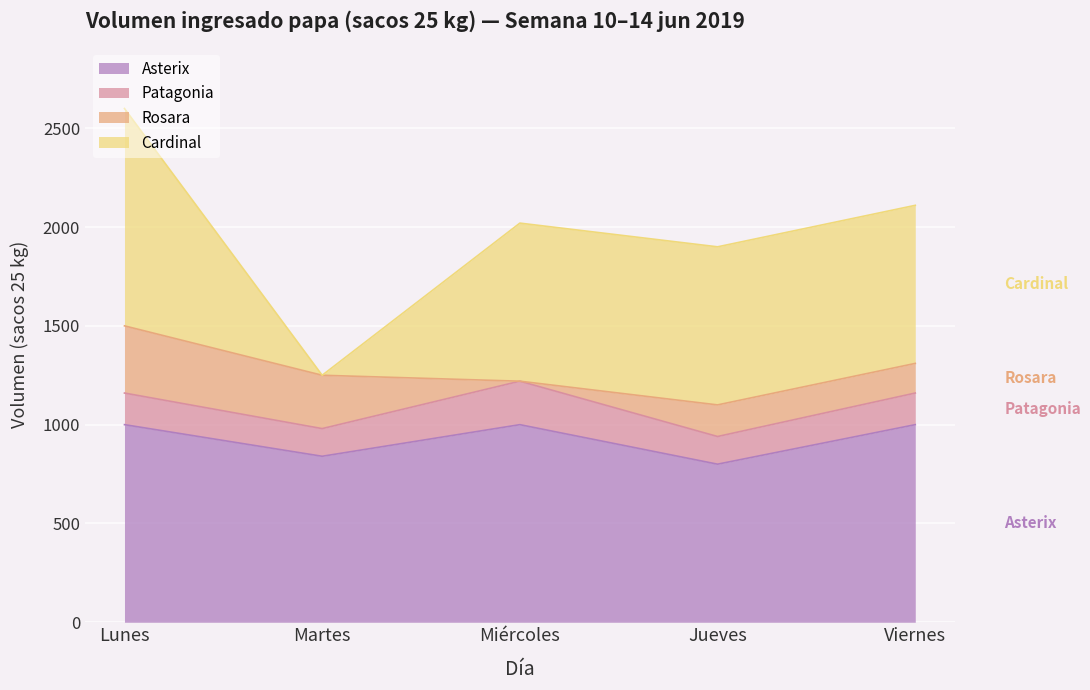

What are all the series names shown in the legend?

Asterix, Patagonia, Rosara, Cardinal